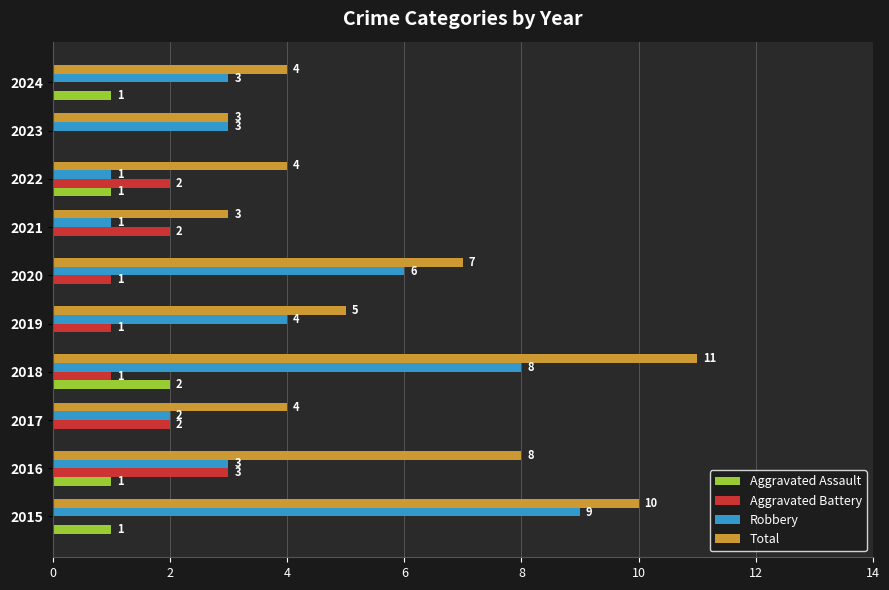

Between 2018 and 2020, which series saw the biggest shift?

Total